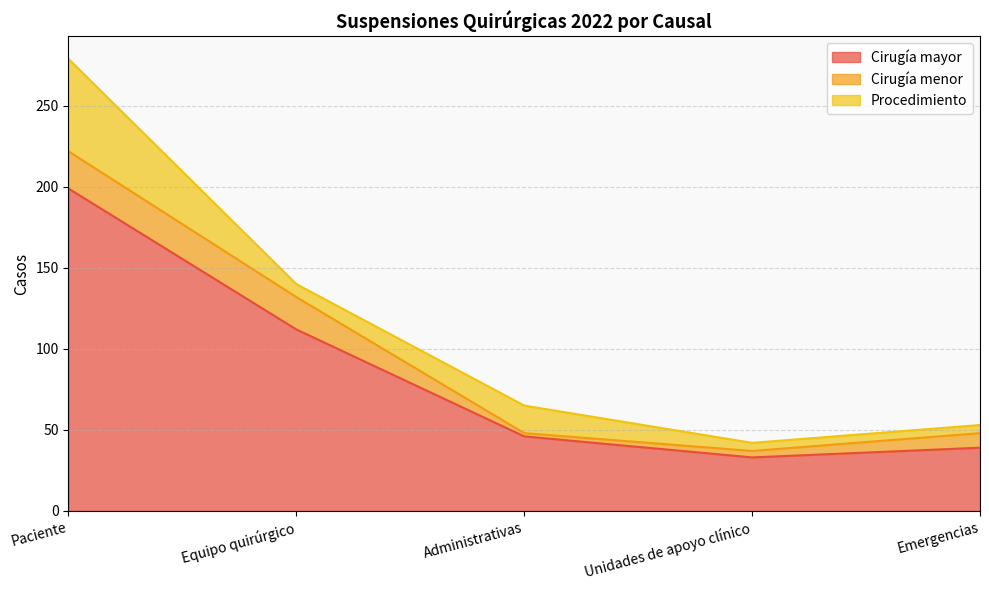

What is the total value across all series at Paciente?

279